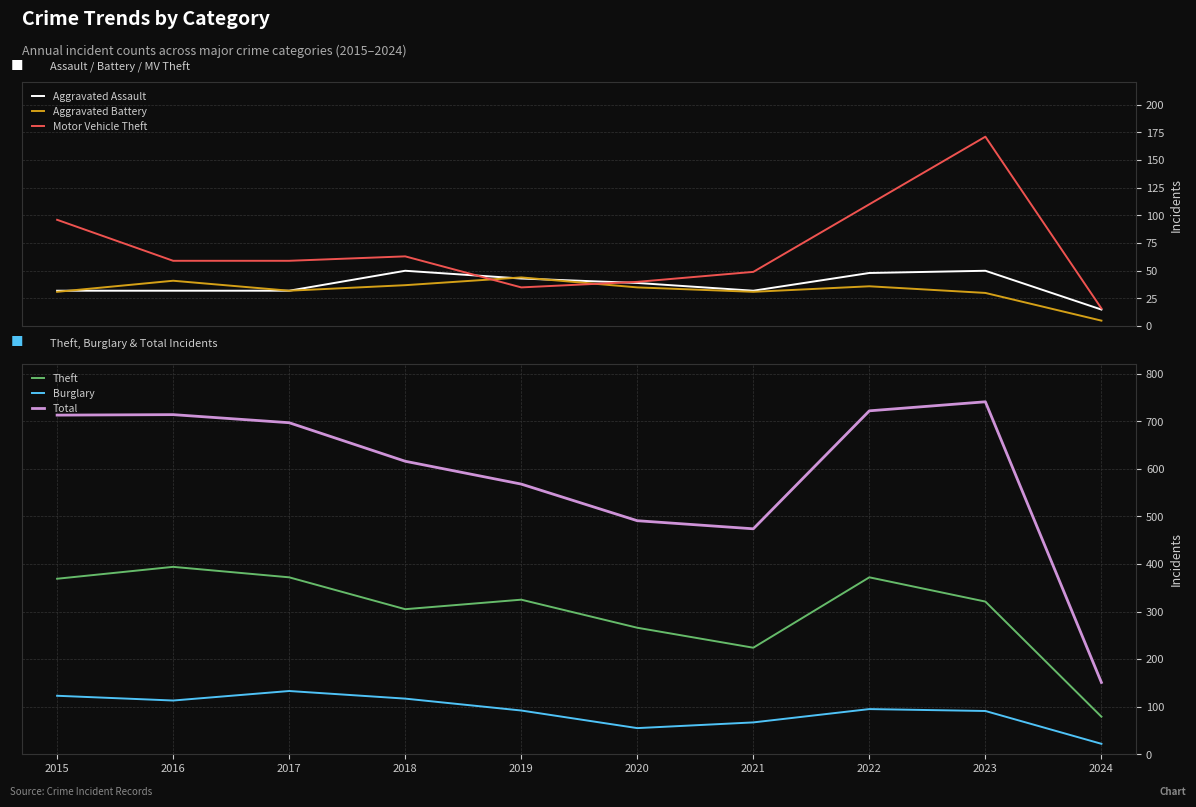

Which has a higher value, 2023 or 2015?

2023